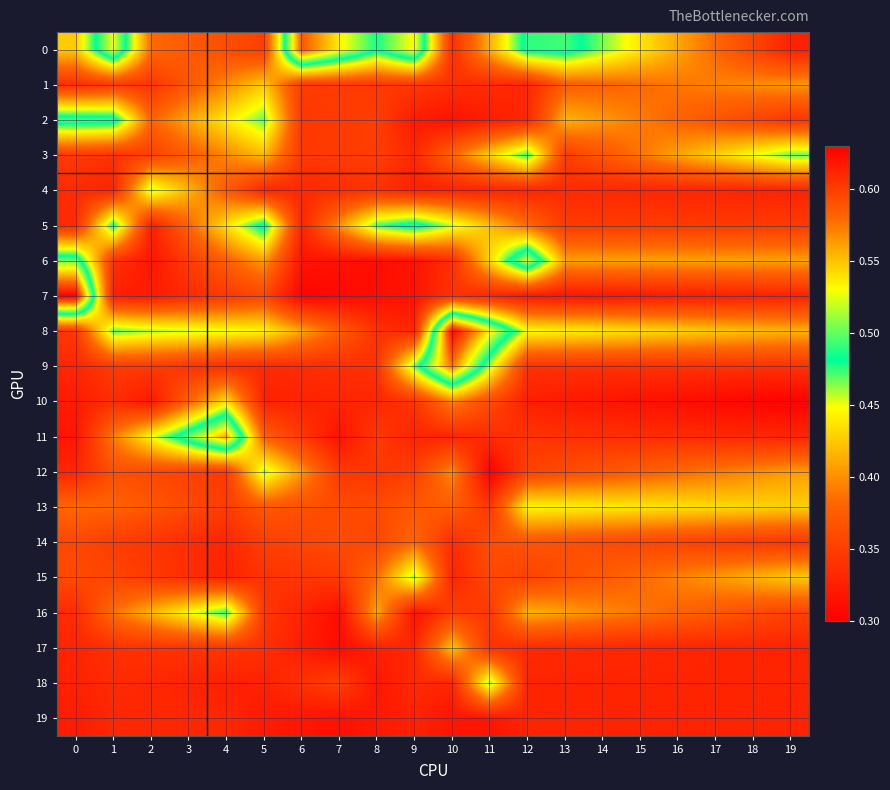

How many series are shown in this chart?

20